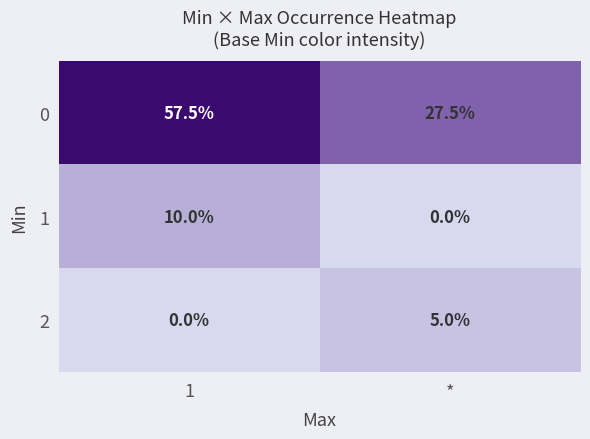

At how many categories does at least one series exceed 9?

2